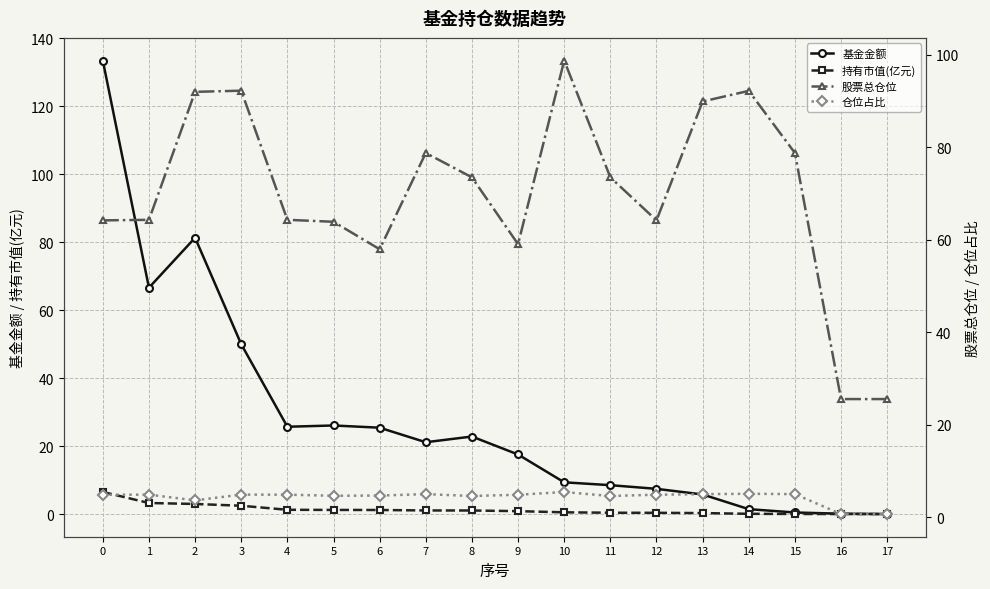

What is the average value of the 股票总仓位 series?

69.9